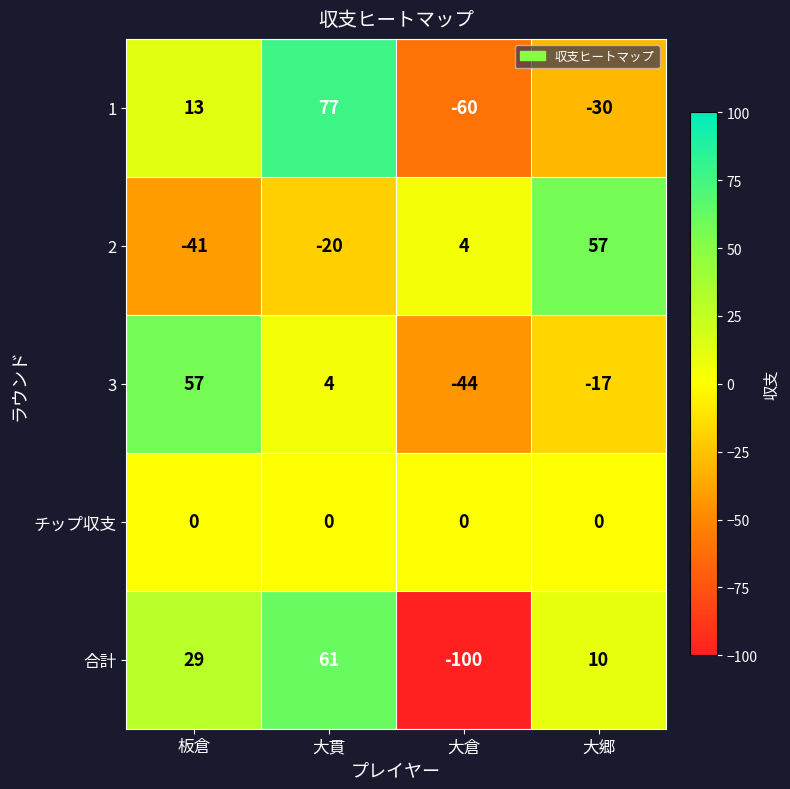

What is the minimum value for 2?

-41